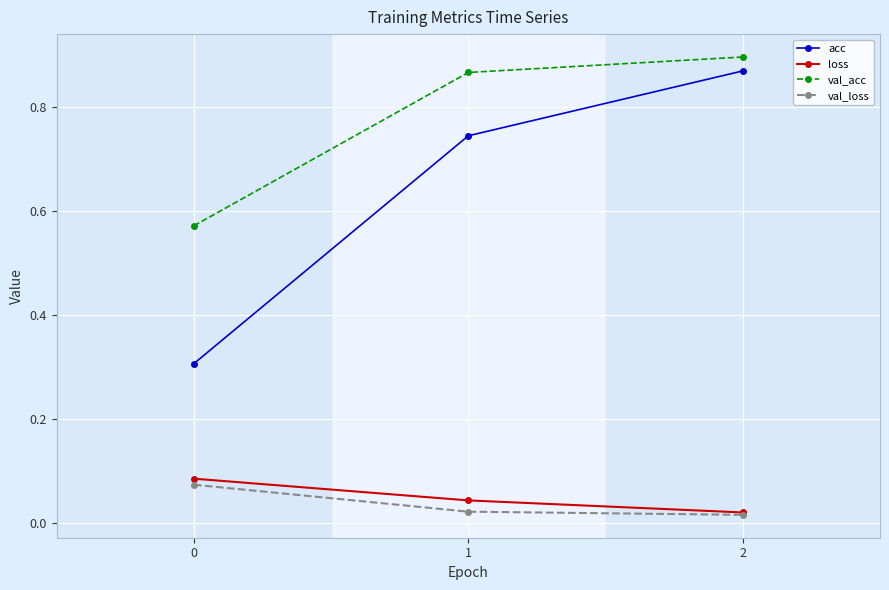

Which label corresponds to the largest value in the chart?

2